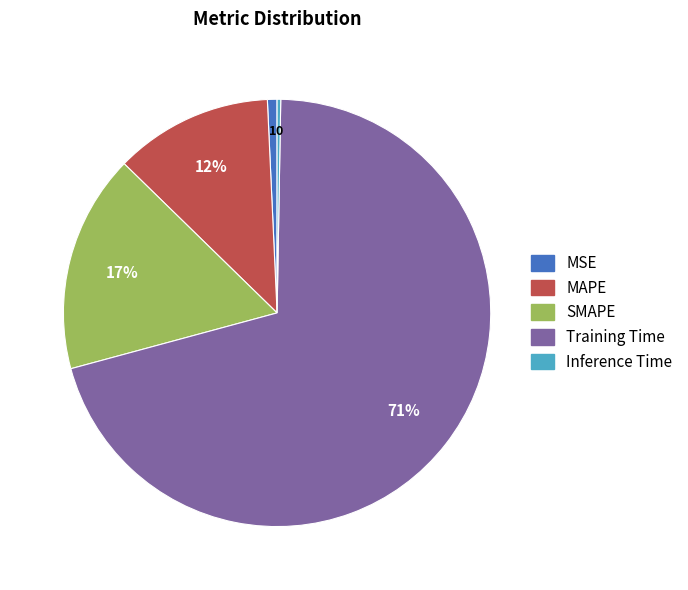

To the nearest percent, what is the average slice percentage?

20%